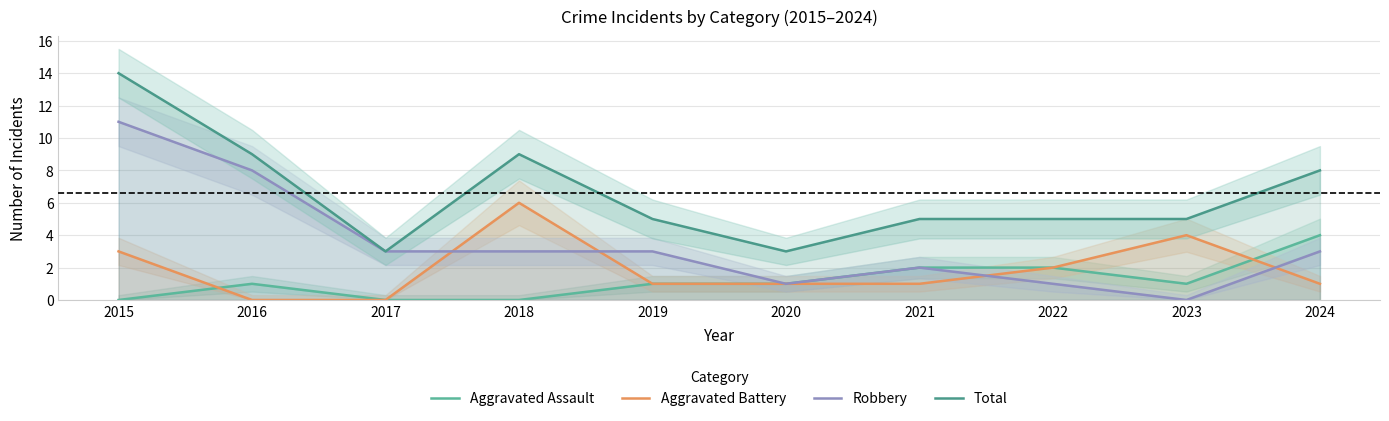

At which category does Robbery reach its first local peak?

2021